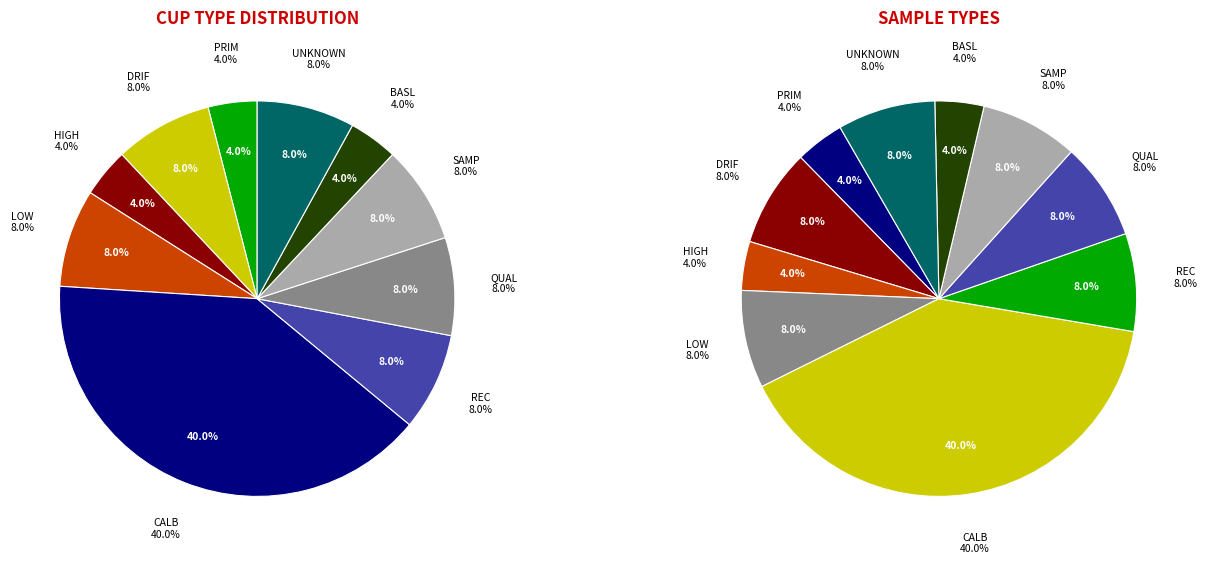

Does BASL represent more than half of the total?

No